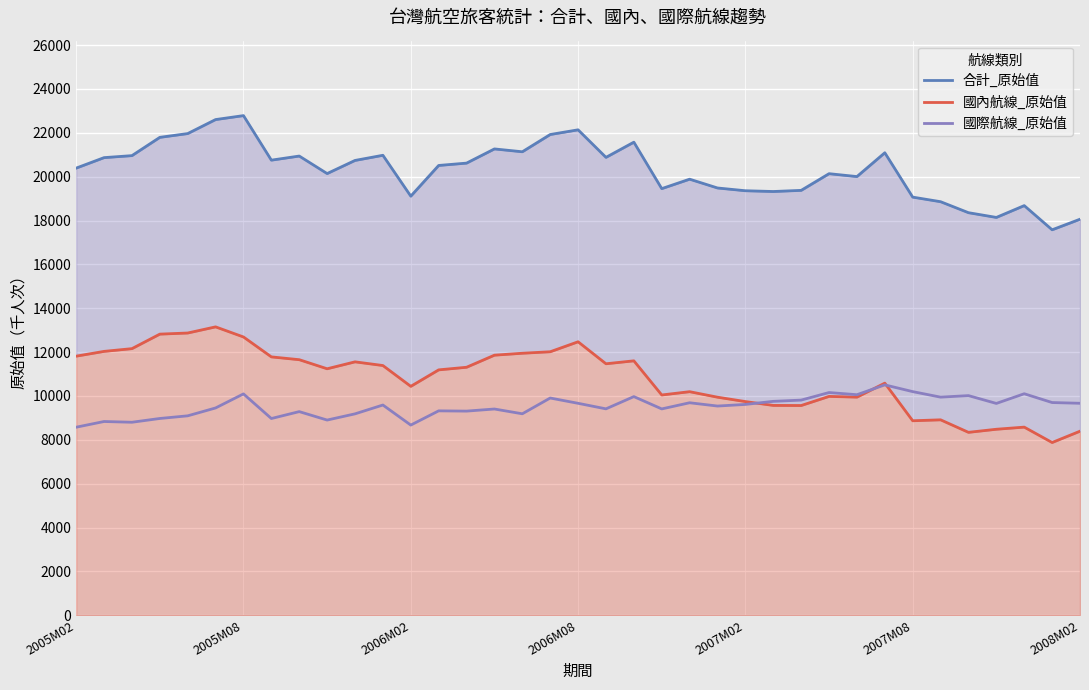

What is the difference between the 合計_原始值 values at 21 and 31?

596